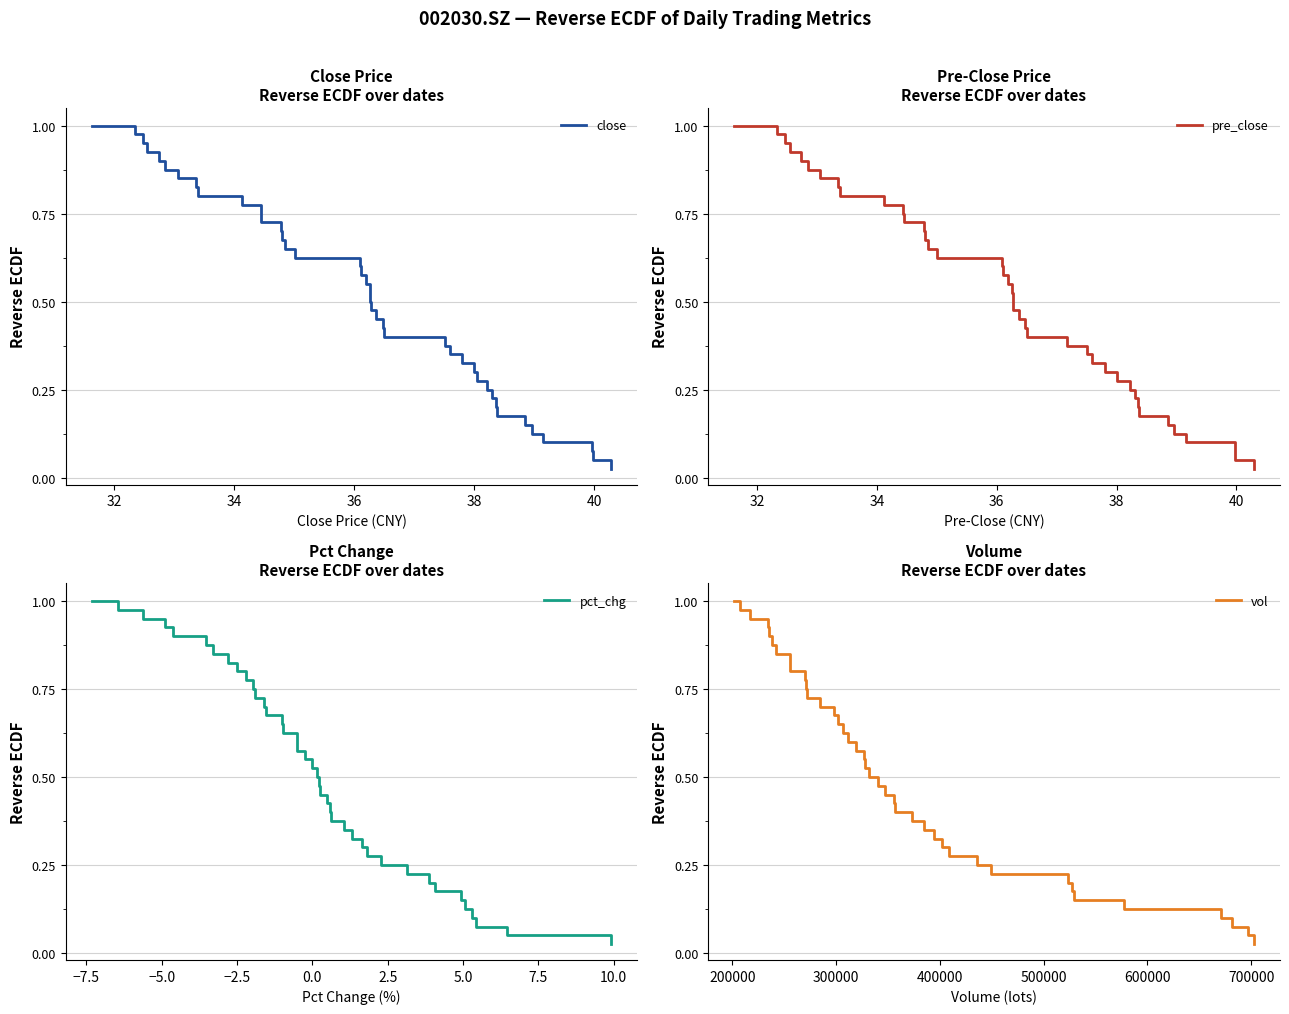

What is the label of the 2nd point from the left?

32